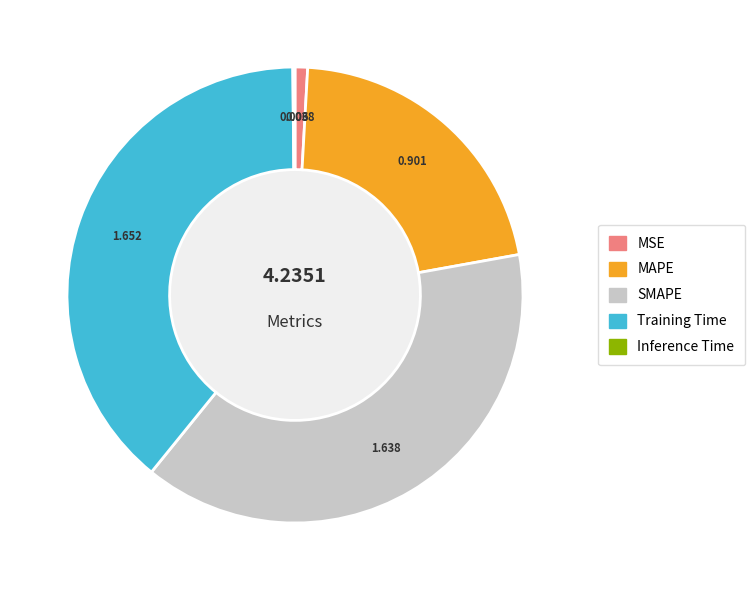

True or false: MSE accounts for 1% of the total.

True